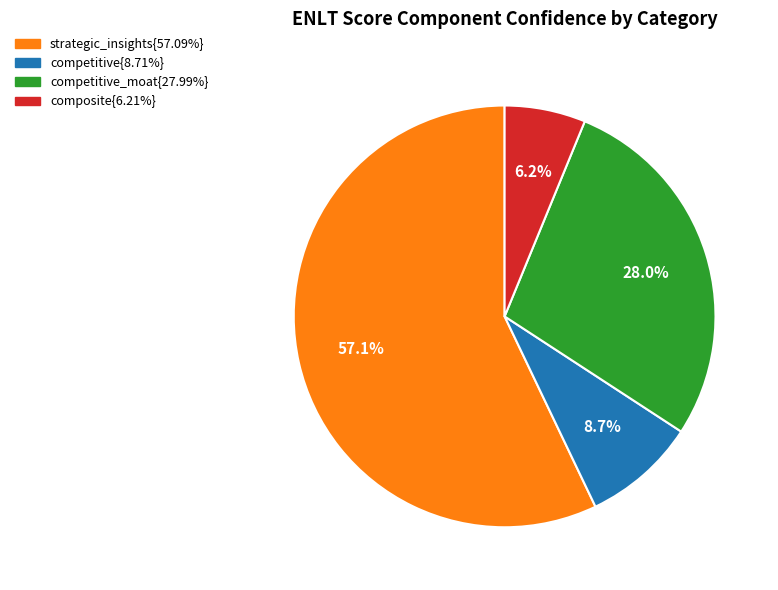

Does any single category account for the majority?

Yes